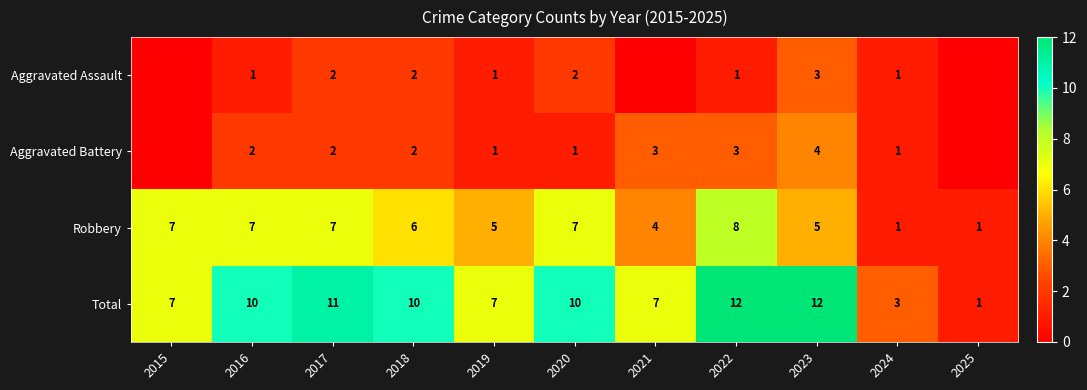

How many values in the Robbery series are below 6?

5